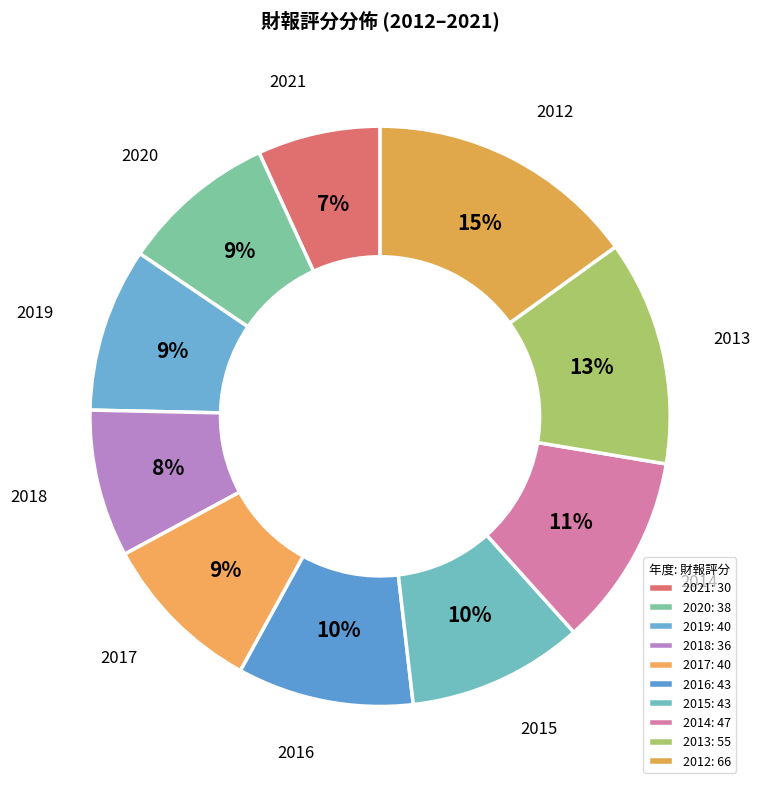

How many segments does this pie chart have?

10